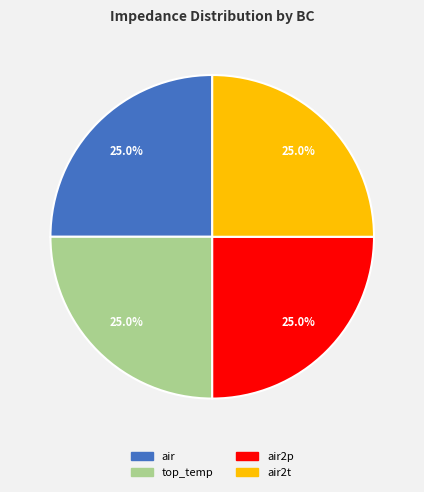

Is there a majority slice in this chart?

No